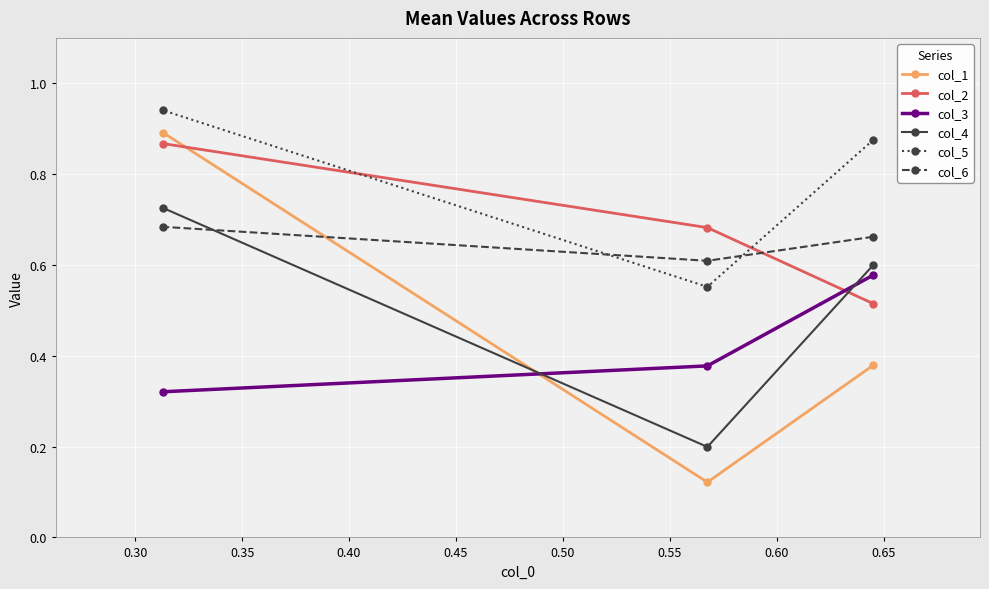

How many col_3 values are between 0 and 1?

3